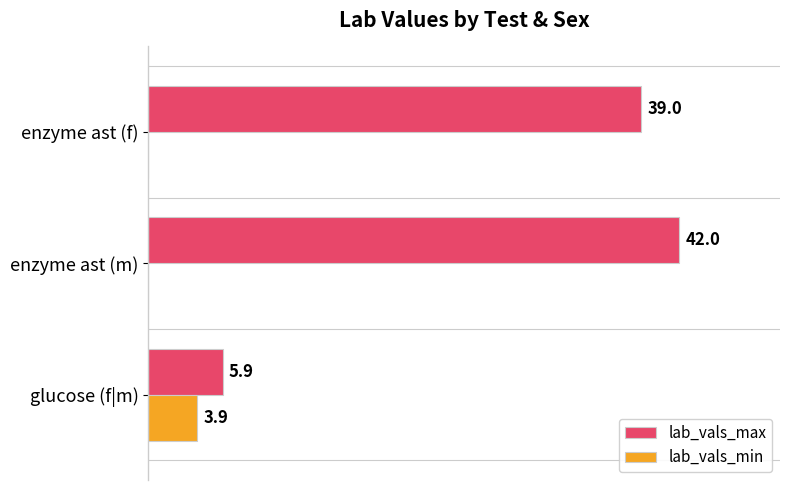

At which category is the sum across all series the highest?

enzyme ast (m)